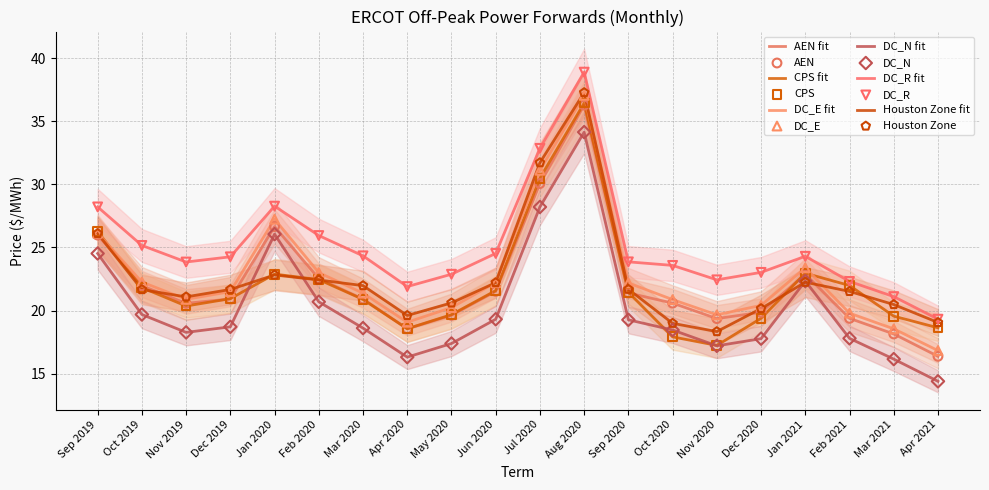

Which series contains the highest Y value?

DC_R